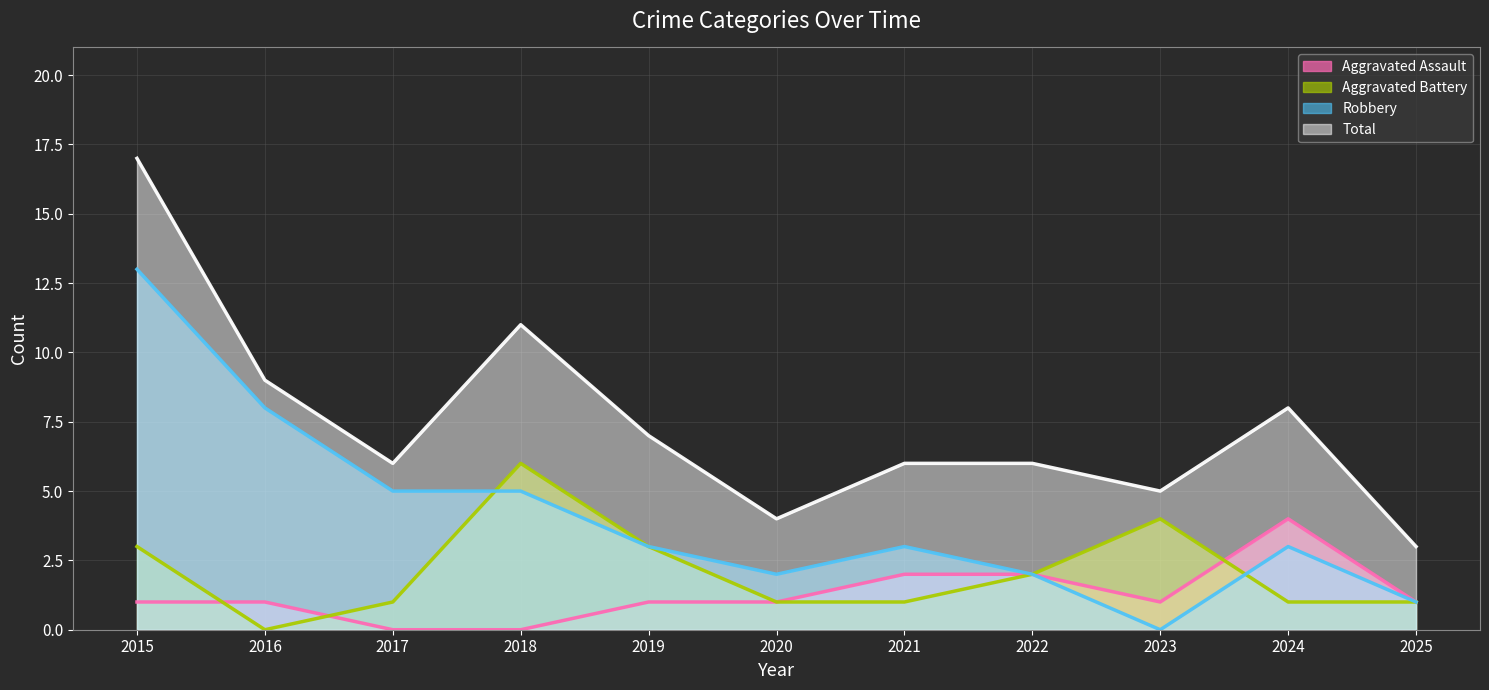

How many categories are shown in the chart?

11